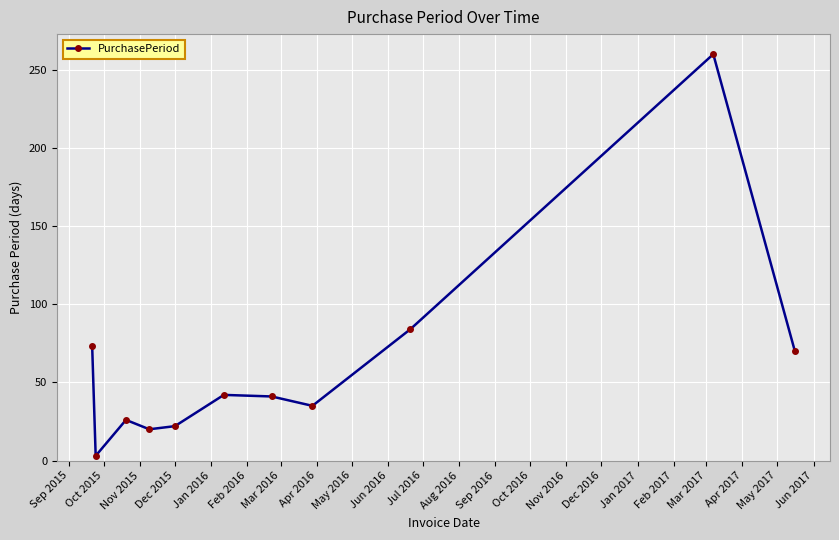

How many interior local peaks (higher than both neighbors) does the data have?

3